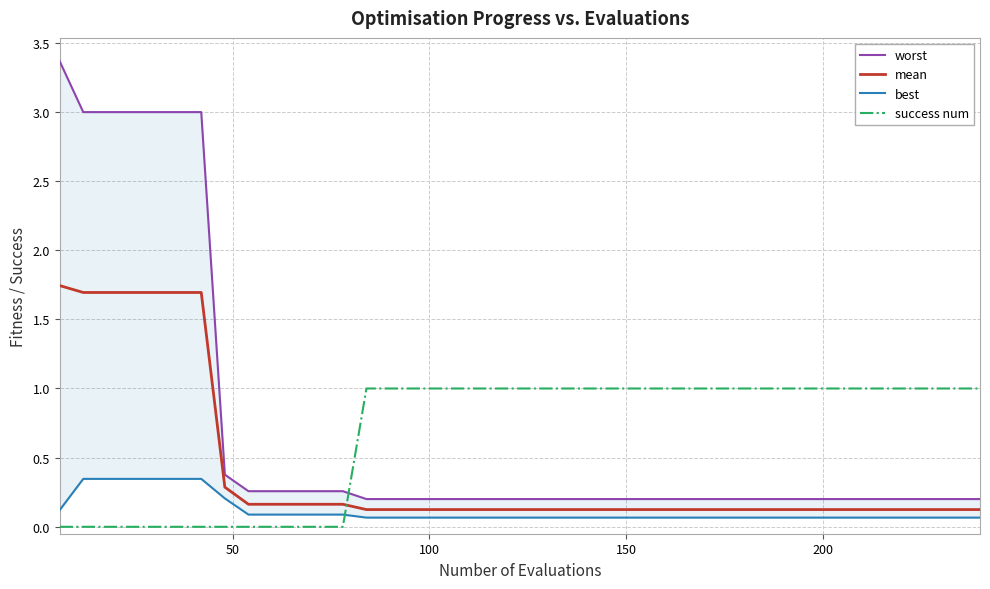

What is the highest value of the success num series?

1.0